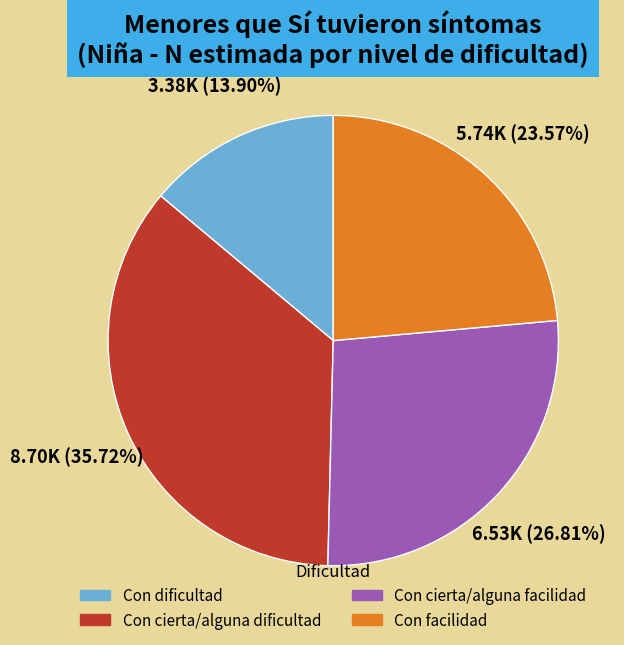

Is there any slice that represents more than half of the pie?

No